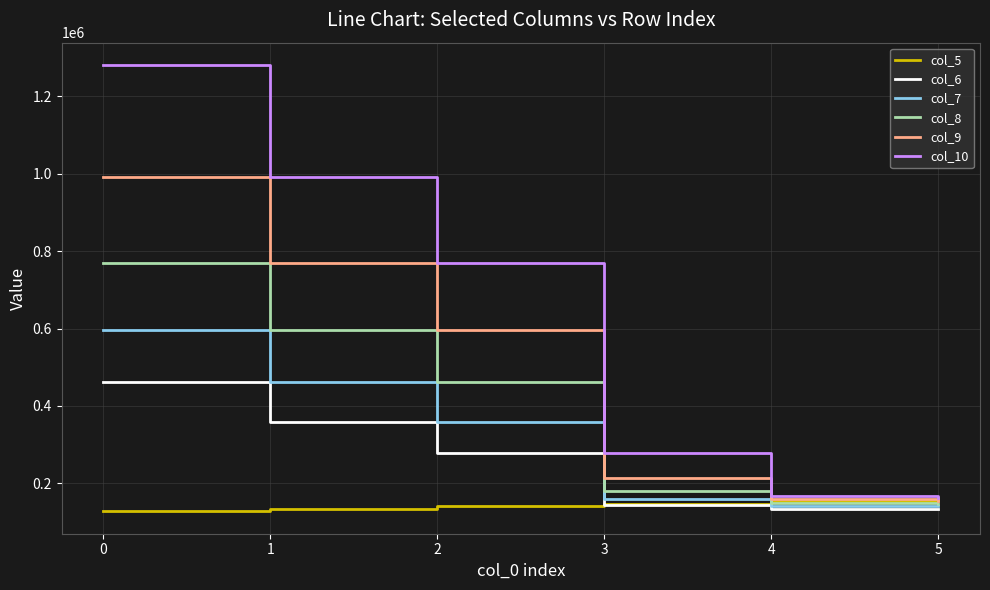

What is the difference between the second highest and minimum values in the col_6 series?

223860.6